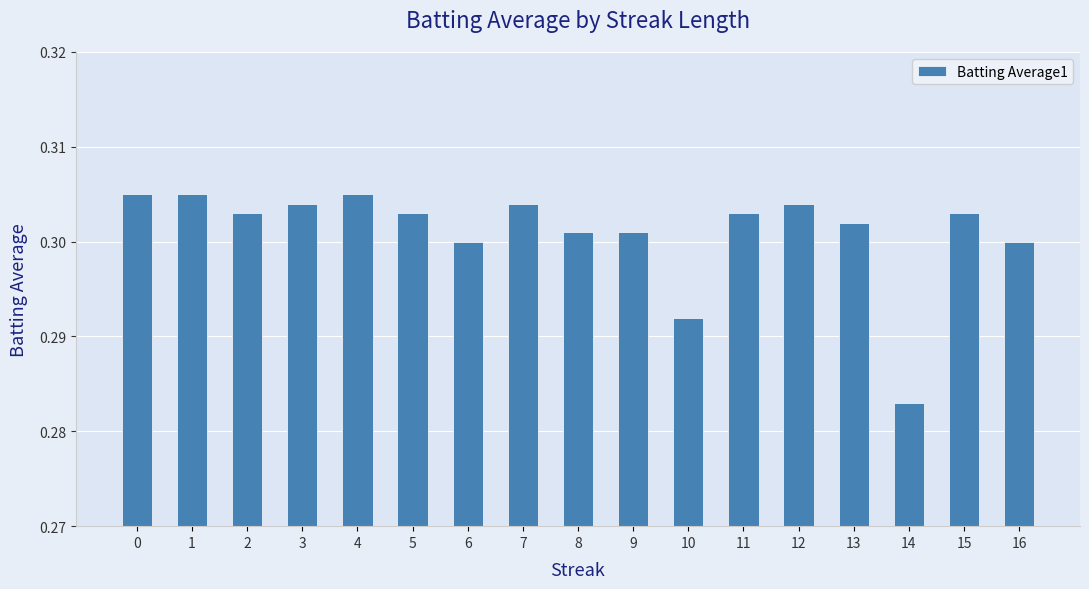

Where is the data nearest to the value 0?

14